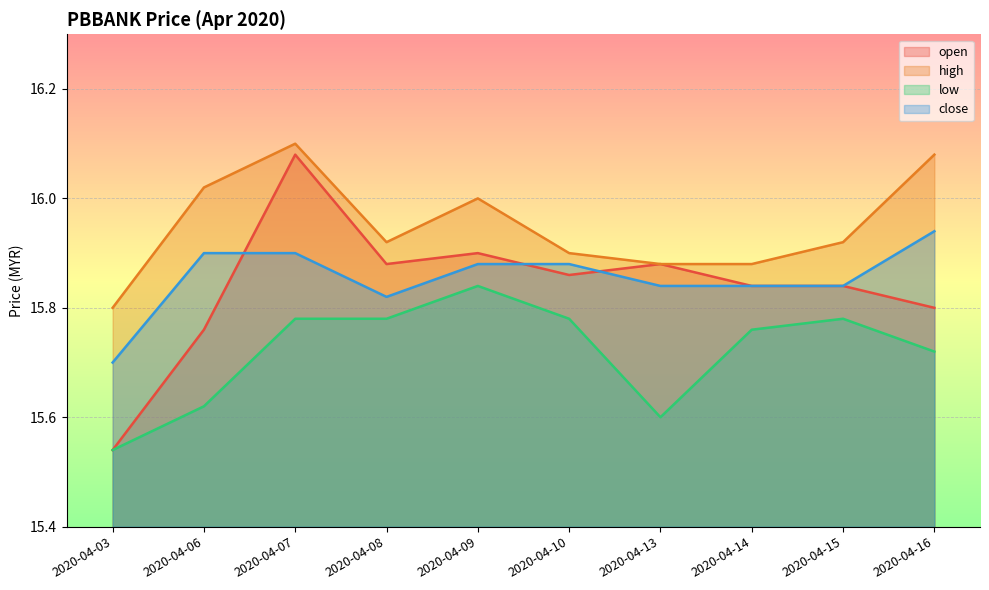

Which series has the largest total across all categories?

high